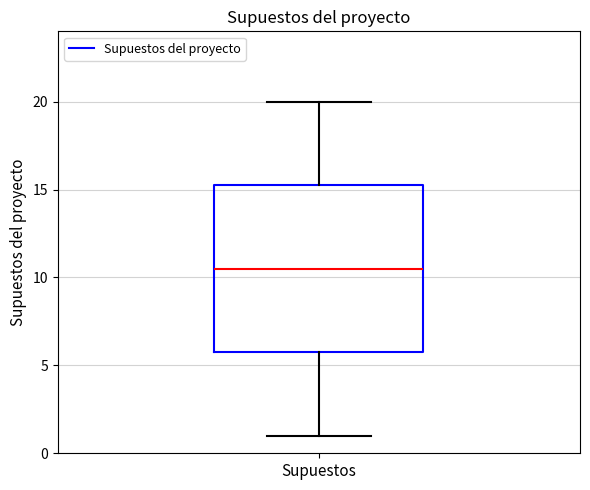

Where does the median line of the box for Supuestos sit on the y-axis? The values are not printed on the chart, so give them approximately, as read against the axis.

10.5